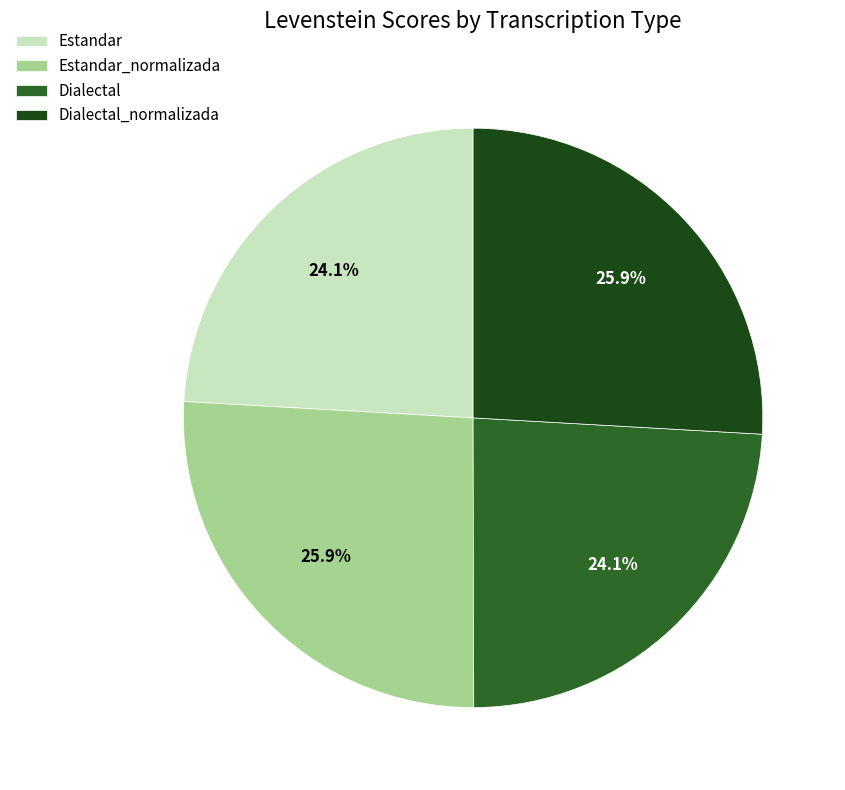

How many segments does this pie chart have?

4